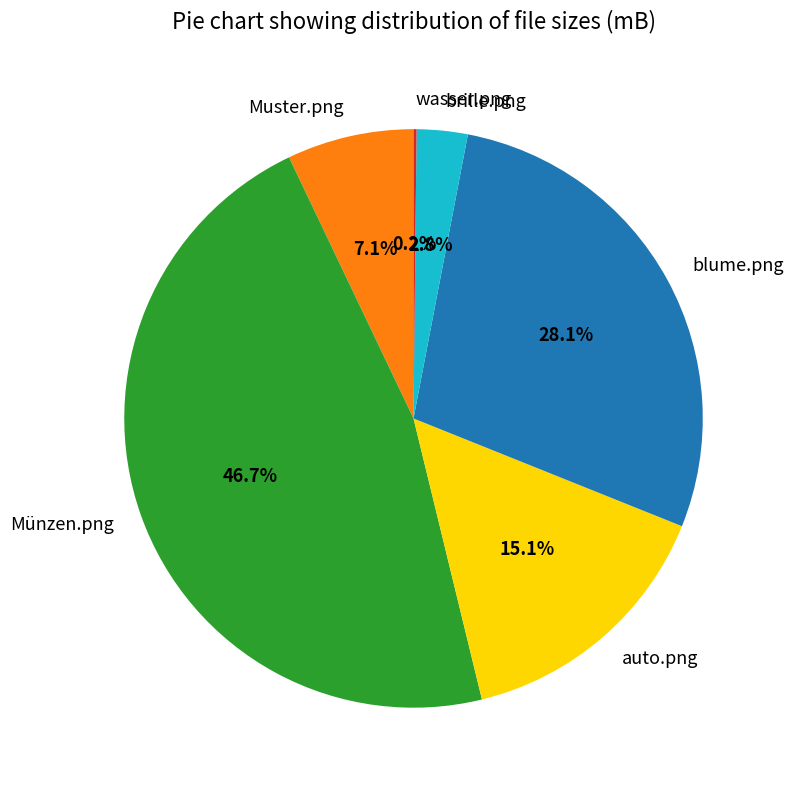

The auto.png slice represents 29% of the pie. True or false?

False